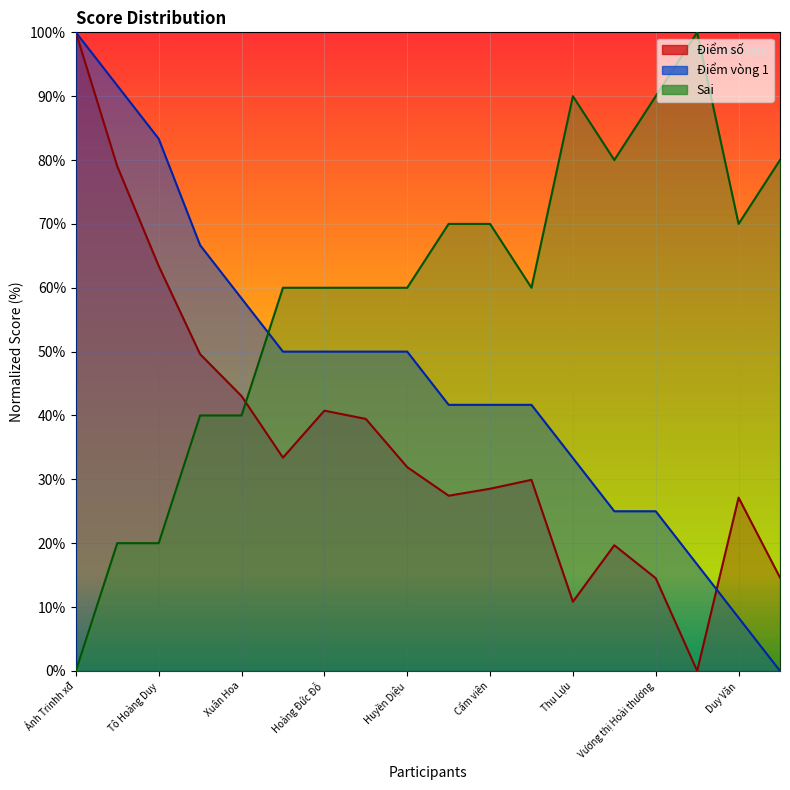

Is it true that Điểm số equals 41.4 at Huyền trinh?

False